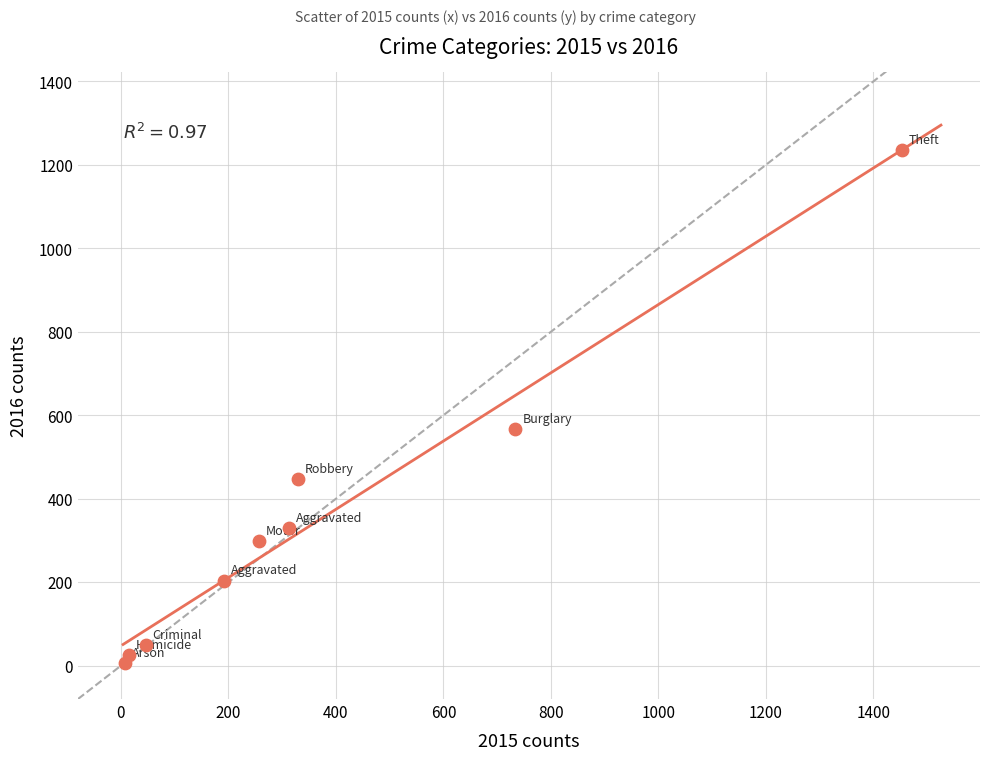

What is the average Y value?

352